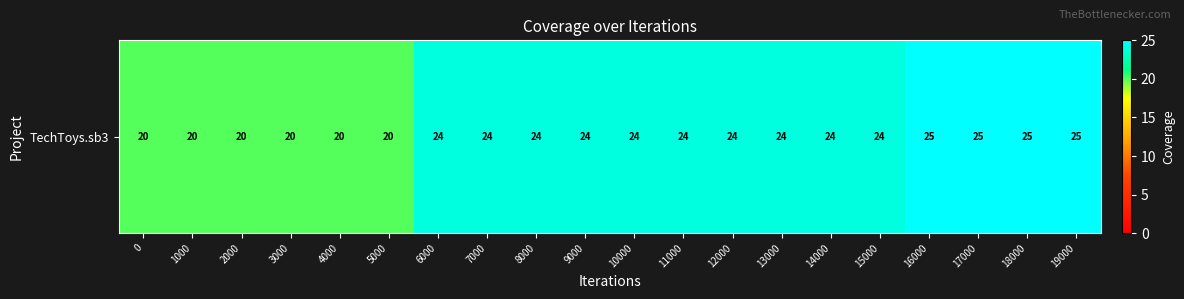

Which has a higher value, 12000 or 8000?

12000